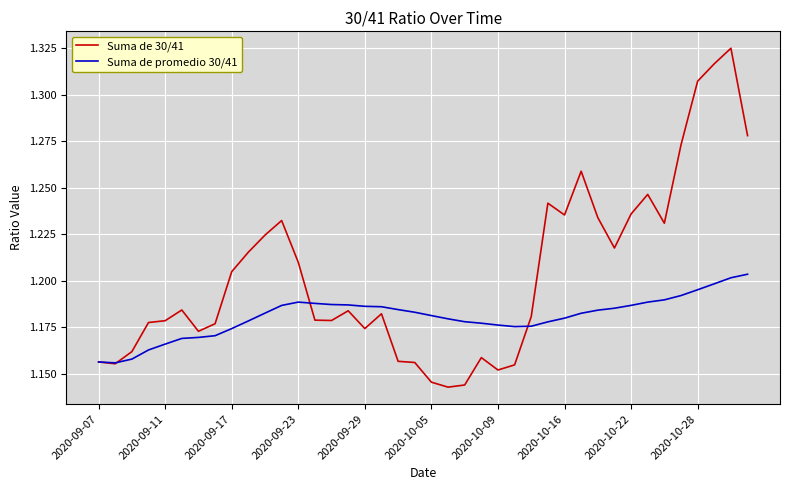

Which series has the largest total across all categories?

Suma de 30/41